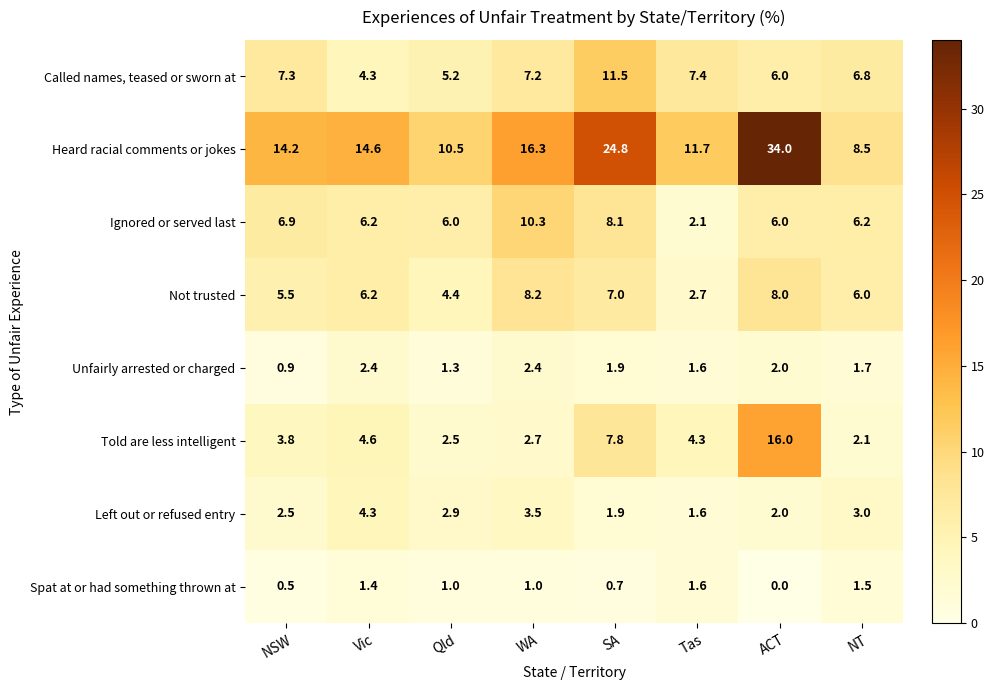

How many categories are shown in the chart?

8